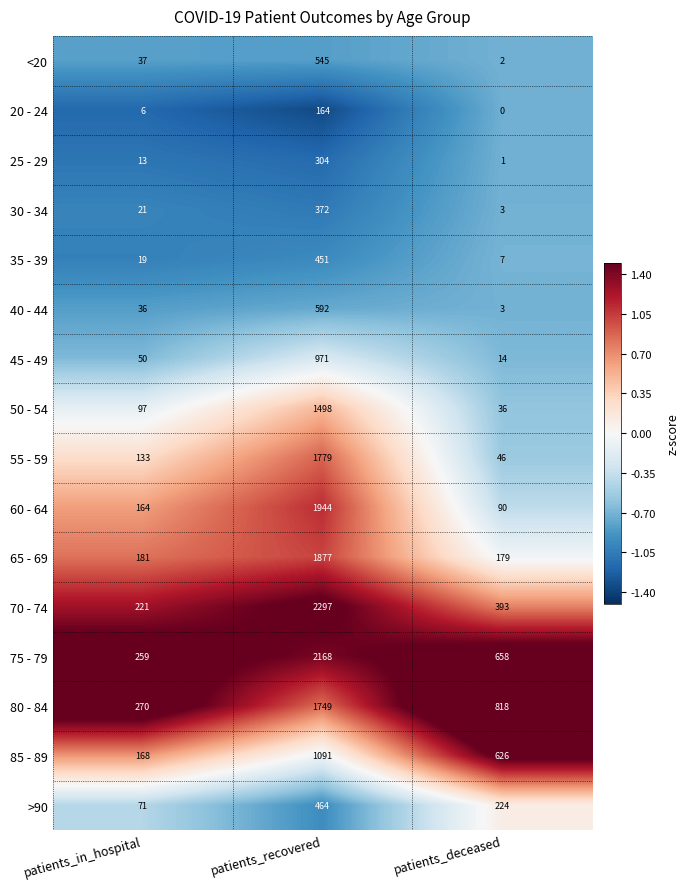

Which series changed the most between patients_recovered and patients_deceased?

70 - 74